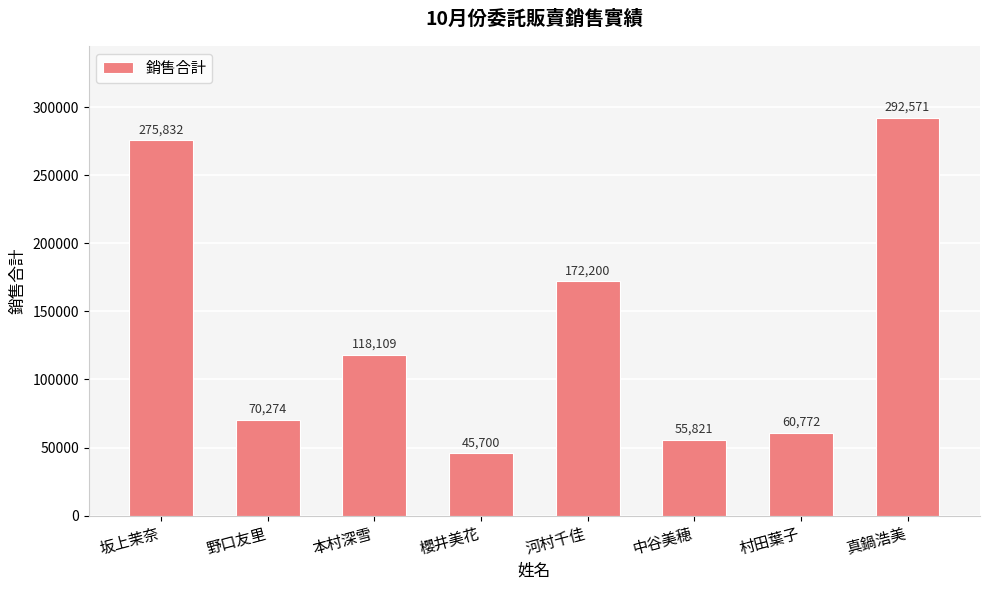

Reading right to left, transcribe all the data shown in this chart.

292571	60772	55821	172200	45700	118109	70274	275832